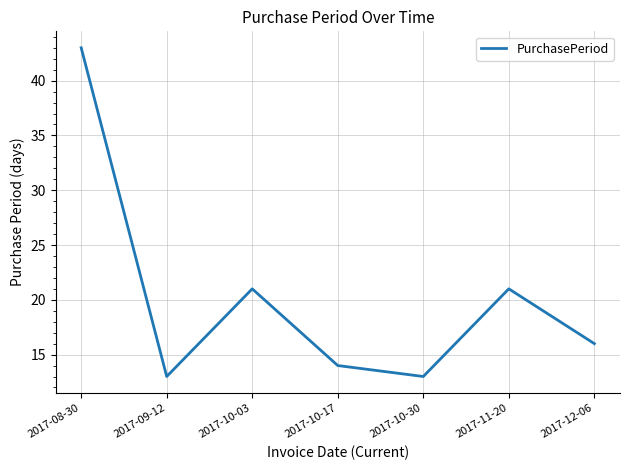

True or false: there are more than 0 points higher than both neighbors.

True